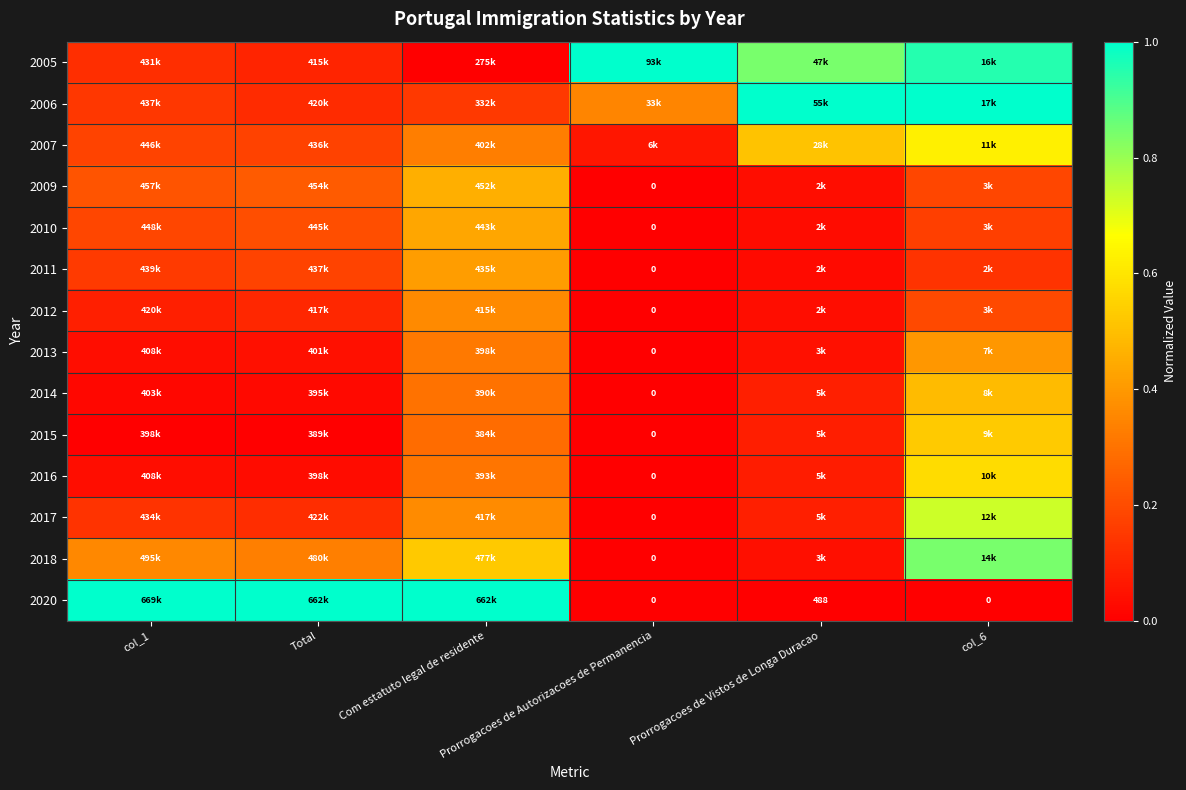

The 2018 series shows 0.2 at Total. True or false?

False